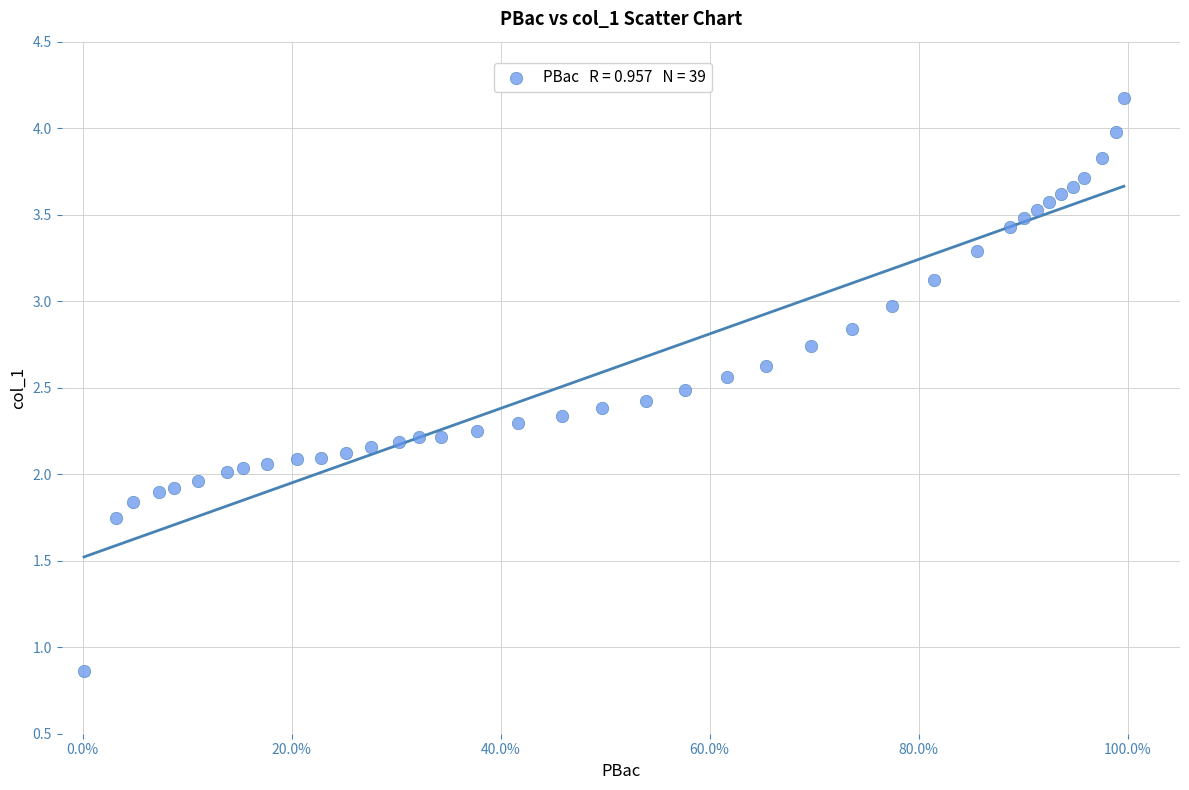

What is the range of Y values (max minus min)?

3.3